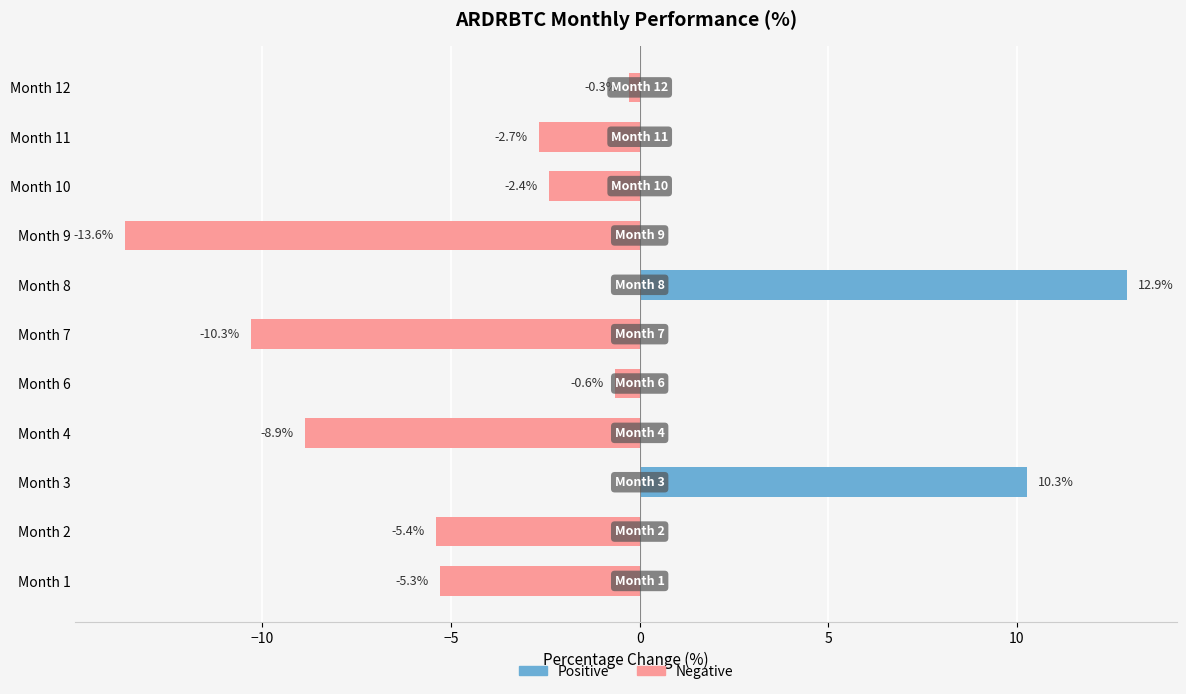

How many values are above zero?

2